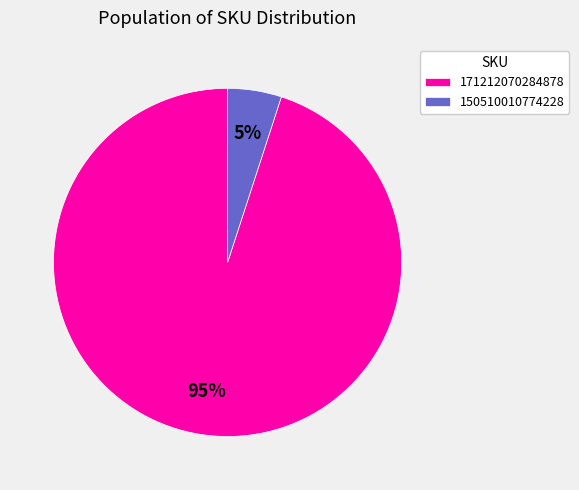

Between 150510010774228 and 171212070284878, which is larger?

171212070284878